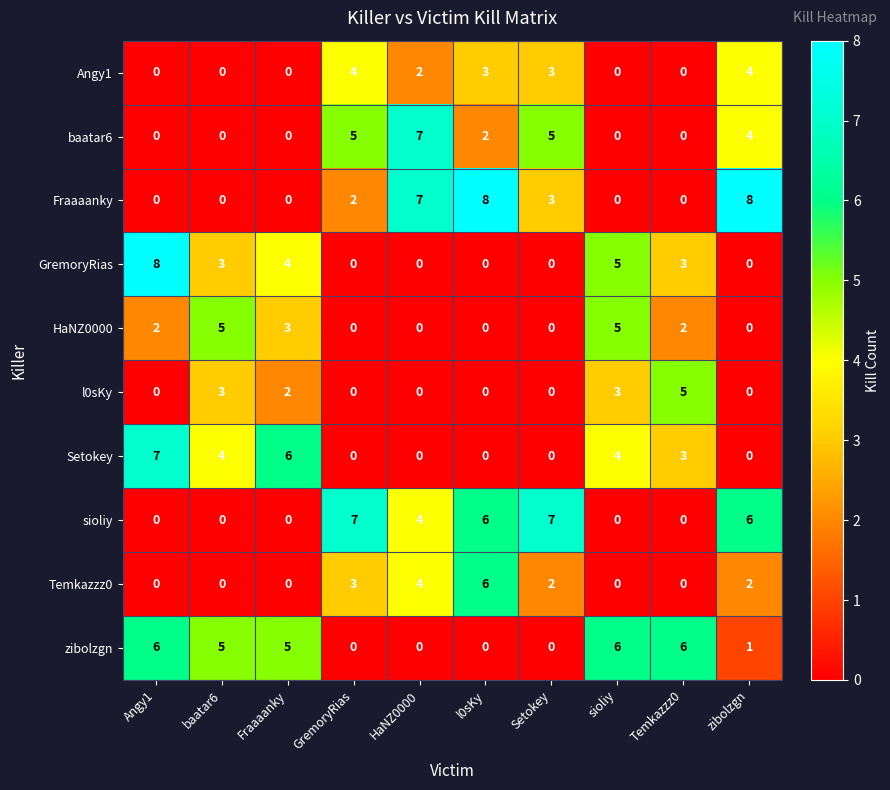

The GremoryRias series shows 0 at zibolzgn. True or false?

True